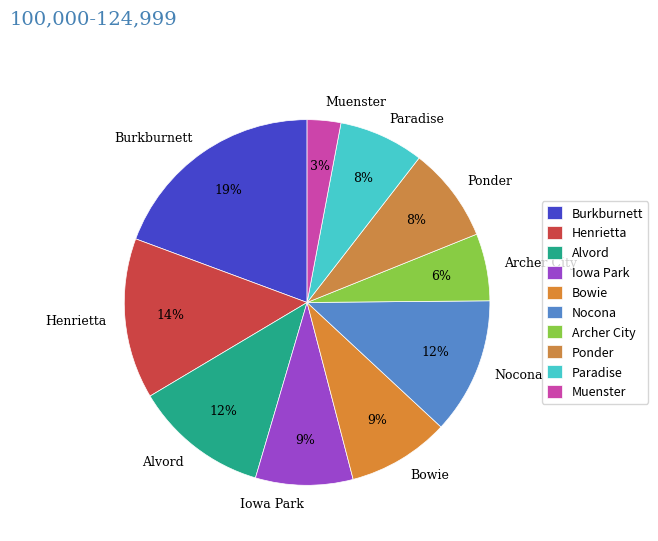

To the nearest percent, what is the combined percentage of Alvord and Archer City?

18%